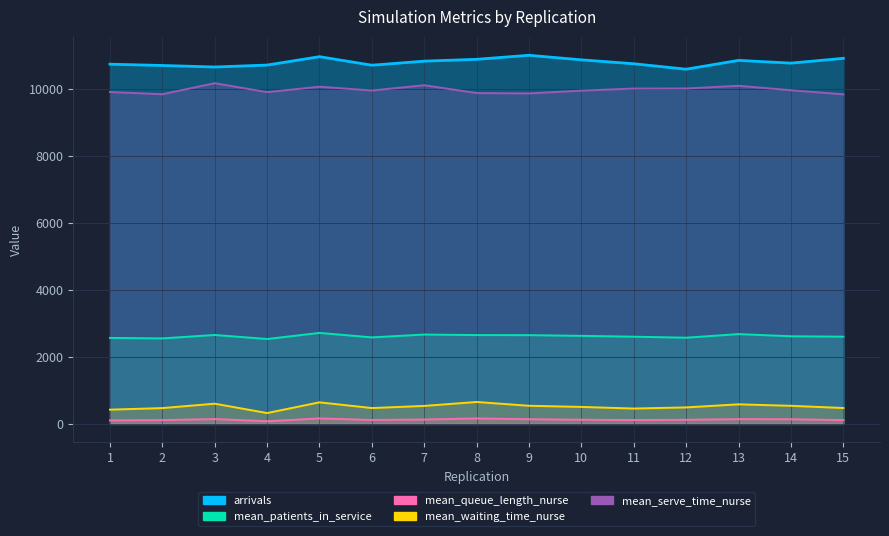

What is the value of the mean_patients_in_service point at the 1st from the left?

2566.4